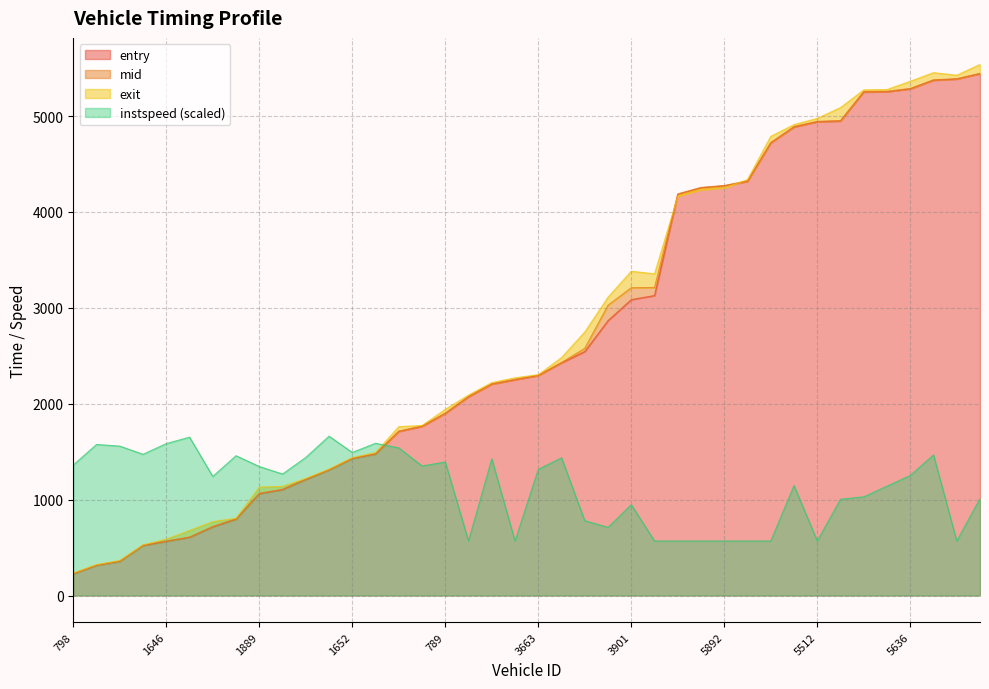

List the labels in order of instspeed value, largest first.

1084, 281, 528, 1646, 795, 1645, 1670, 1652, 299, 5909, 1649, 1906, 2809, 3890, 789, 798, 1658, 1889, 3663, 284, 5636, 1656, 5049, 5885, 5890, 5078, 5641, 3901, 3897, 3896, 1072, 3056, 2805, 5052, 5644, 5892, 5643, 4811, 5512, 5656